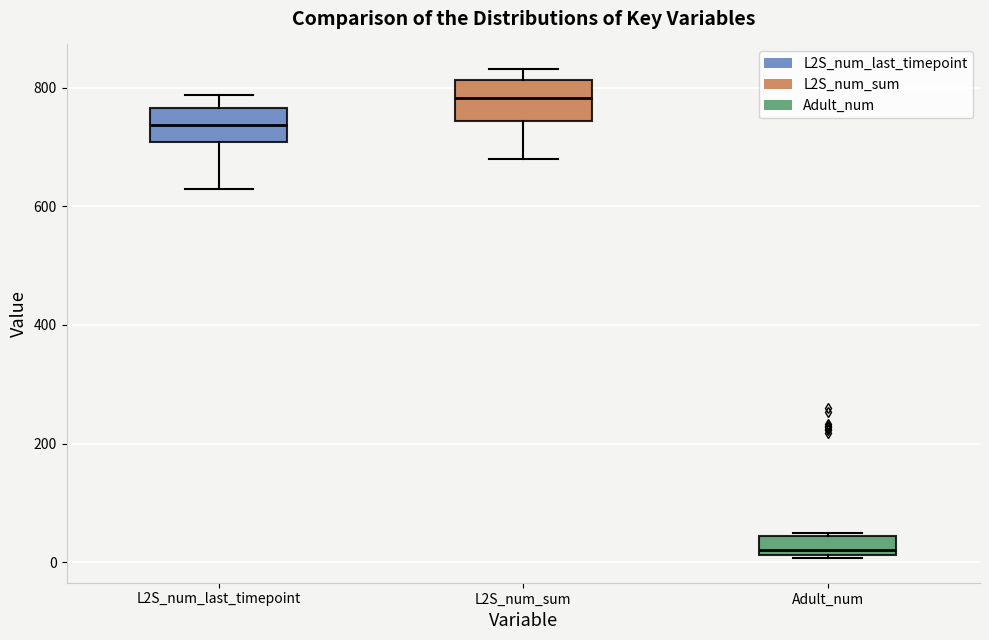

Where is the lower edge of the box for L2S_num_sum on the y-axis? The values are not printed on the chart, so give them approximately, as read against the axis.

740